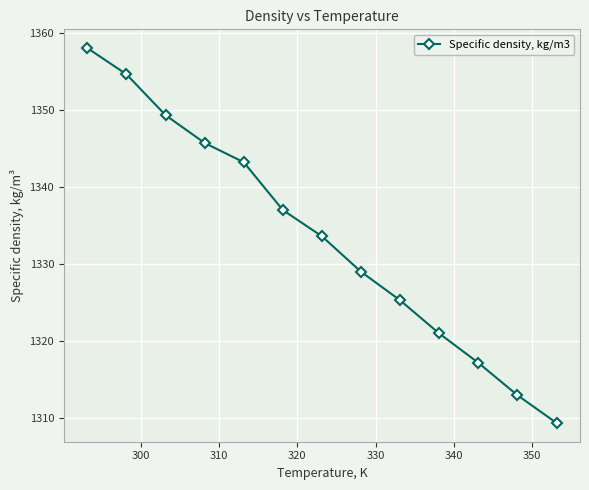

How many values are below 1333?

6